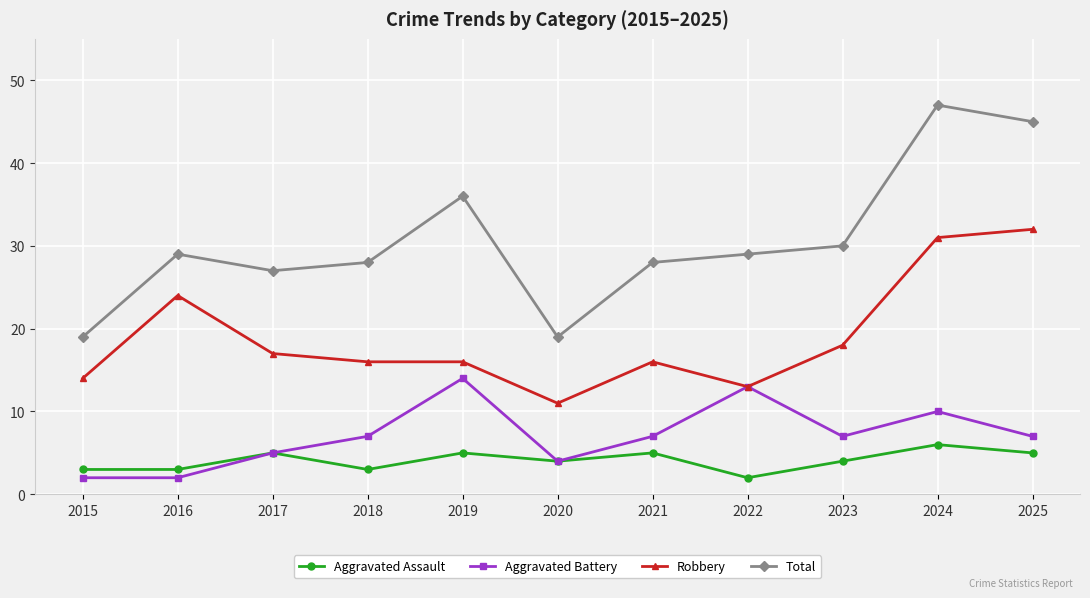

At which category is the sum across all series the highest?

2024